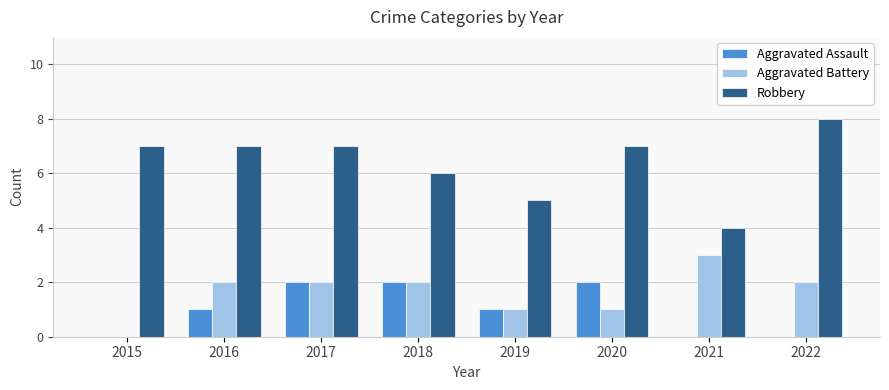

What is the sum of the Aggravated Assault values at 2020 and 2021?

2